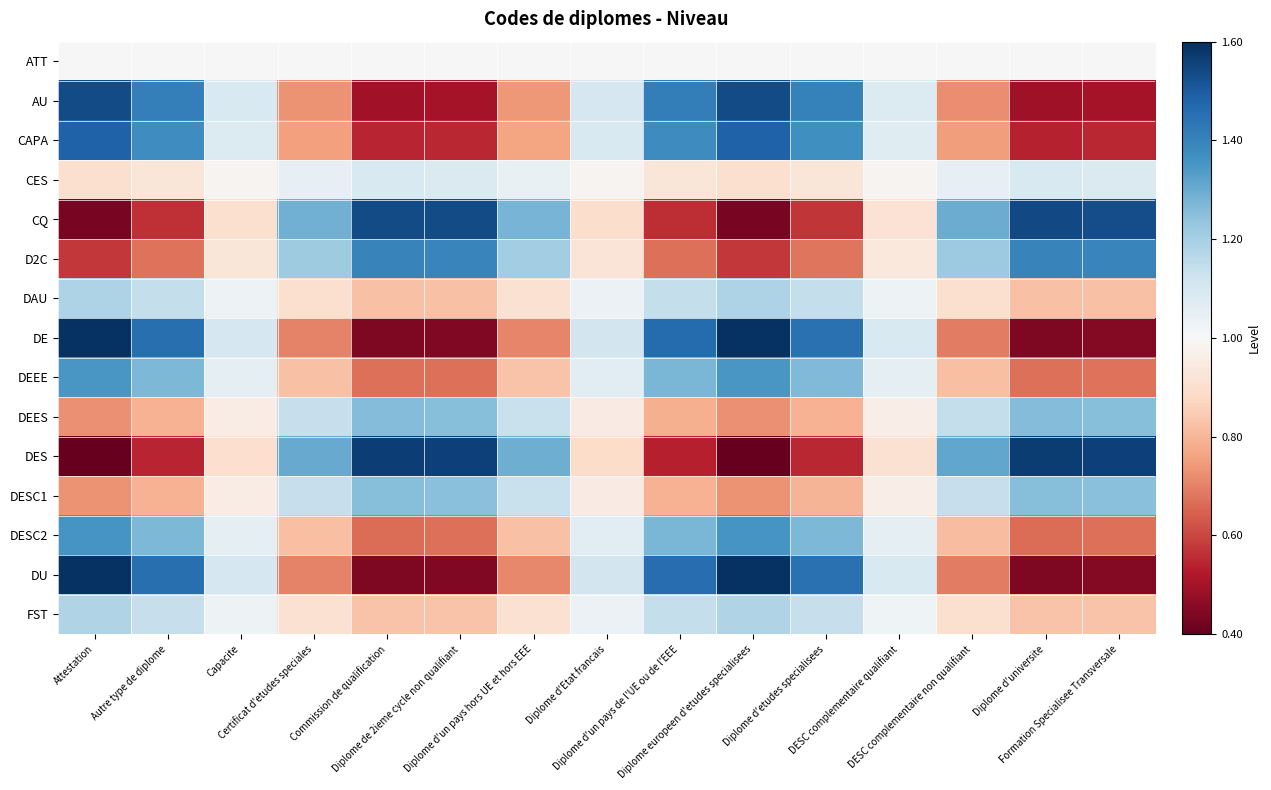

Which label corresponds to the largest value in the chart?

Attestation